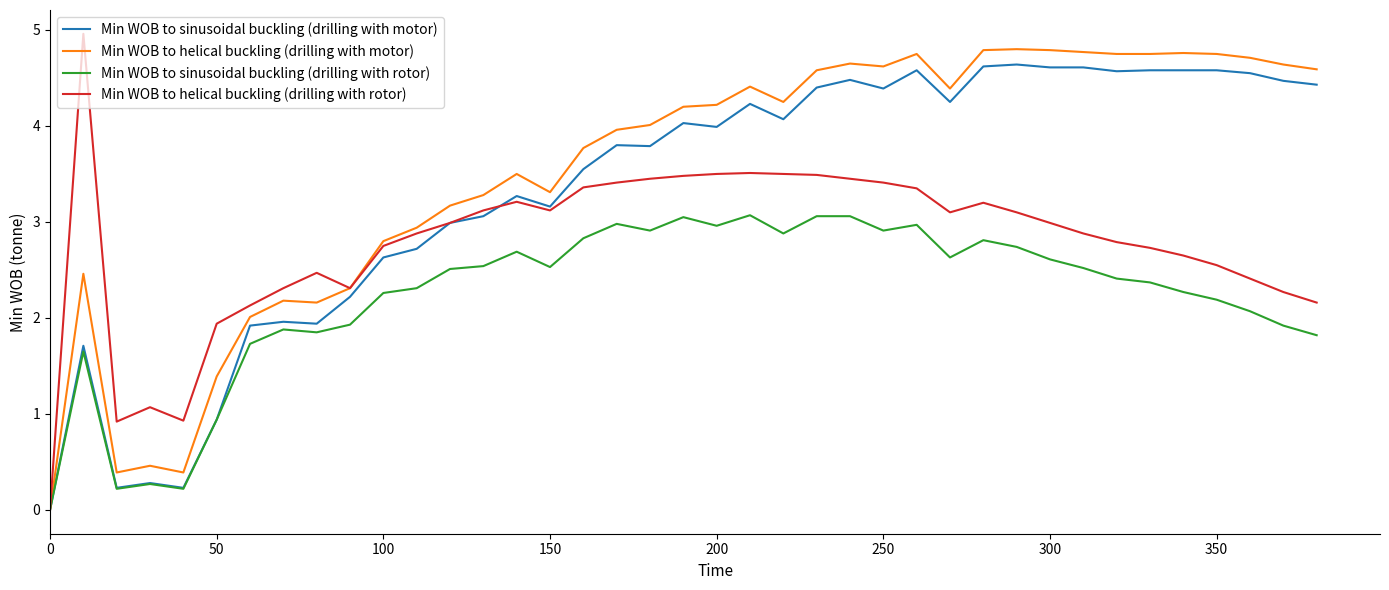

What is the highest value of the Min WOB to helical buckling (drilling with rotor) series?

5.0